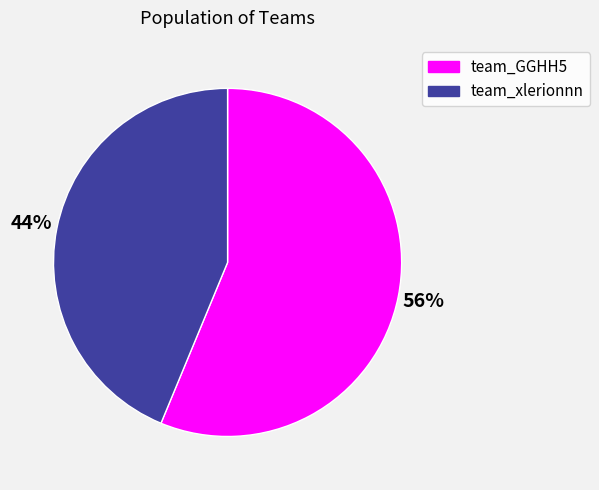

Is the sum of team_GGHH5 and team_xlerionnn greater than half?

Yes